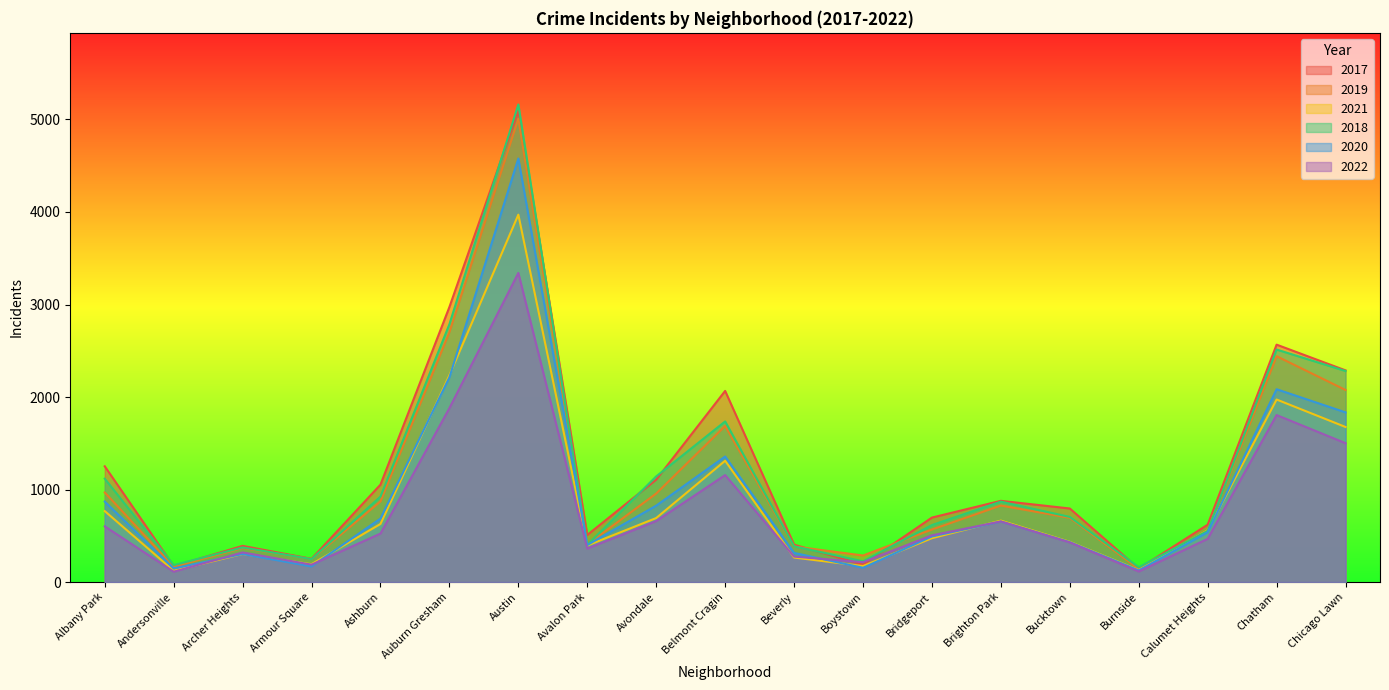

What is the difference between the 2020 values at Auburn Gresham and Chatham?

129